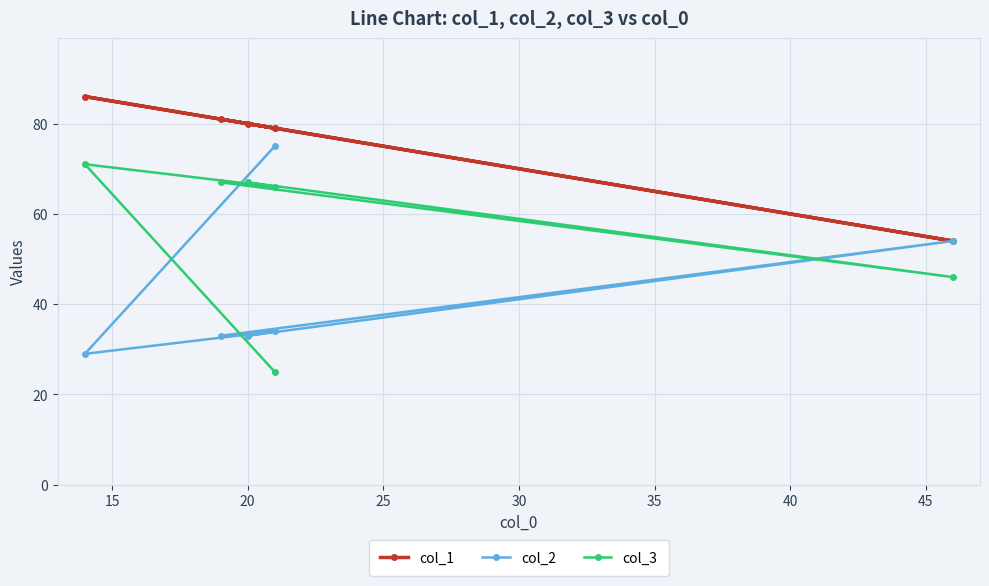

Rank the series at 25 from lowest to highest value.

col_2, col_3, col_1